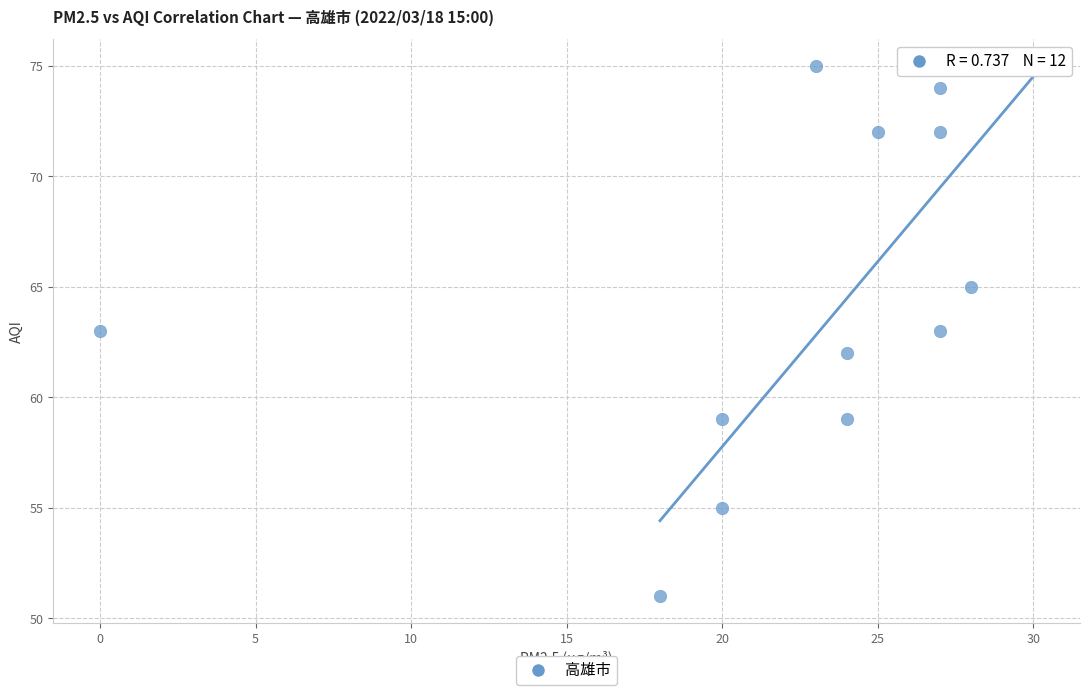

What is the range of X values (max minus min)?

30